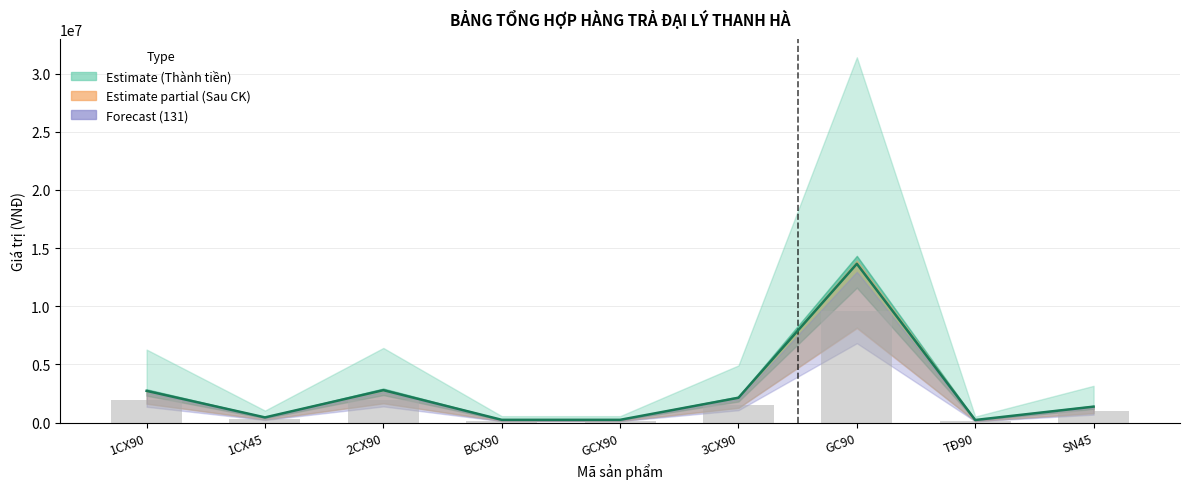

True or false: the data shows 962500.0 at SN45.

True